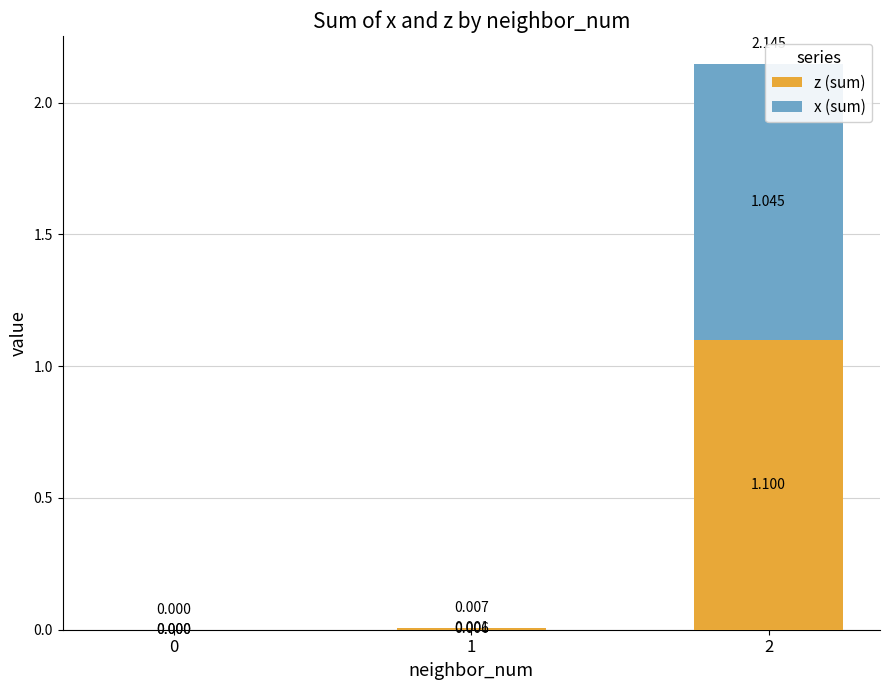

What are all the series names shown in the legend?

z (sum), x (sum)